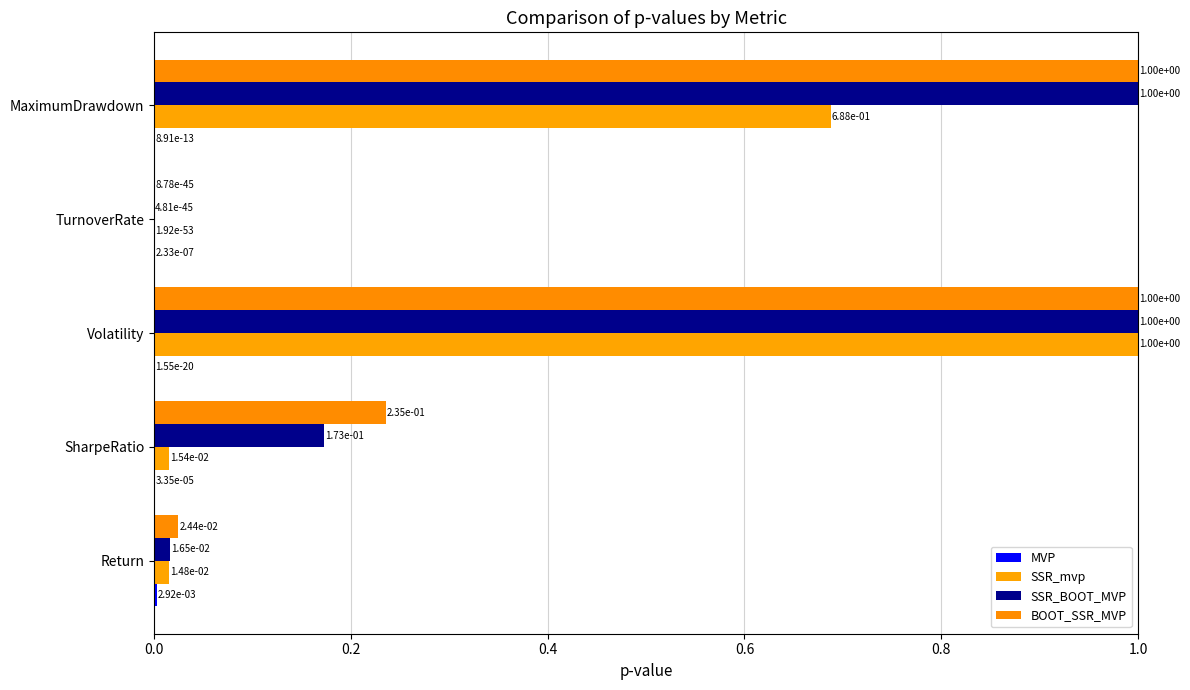

How many series are shown in this chart?

4